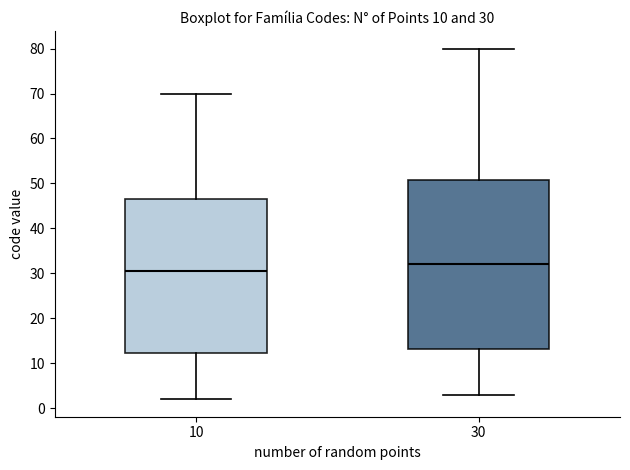

Which box has the lowest median line?

10